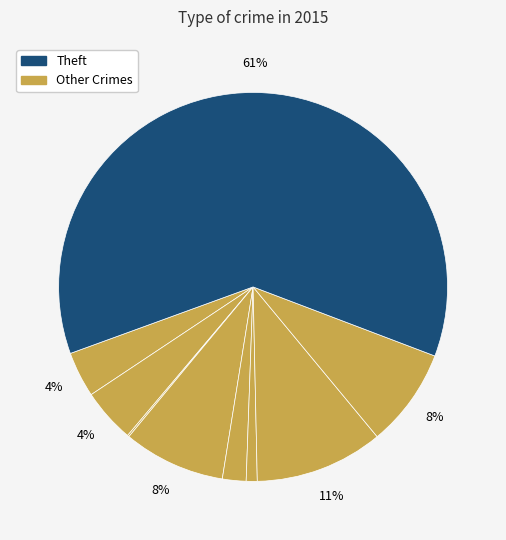

How many slices are in this pie chart?

9